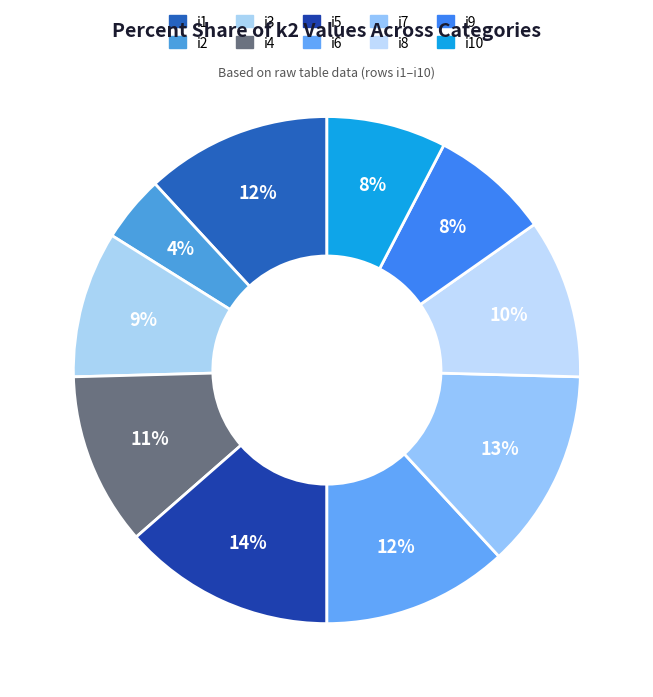

How many segments does this pie chart have?

10